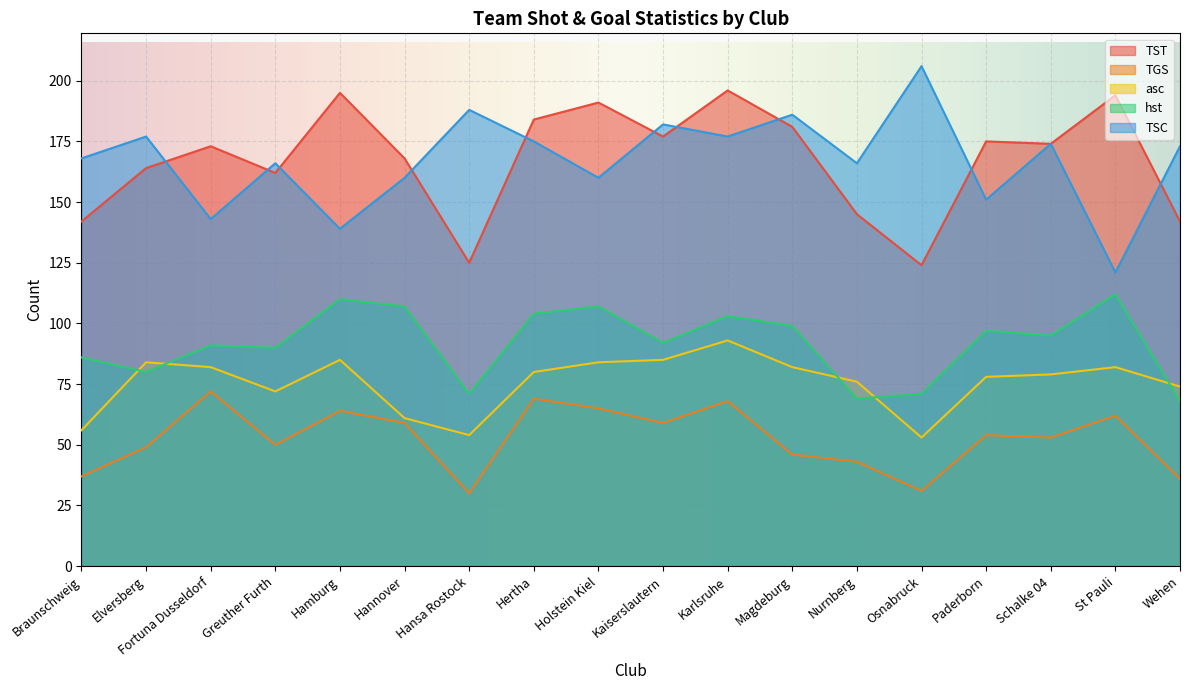

How many times do TSC and TST cross each other?

10